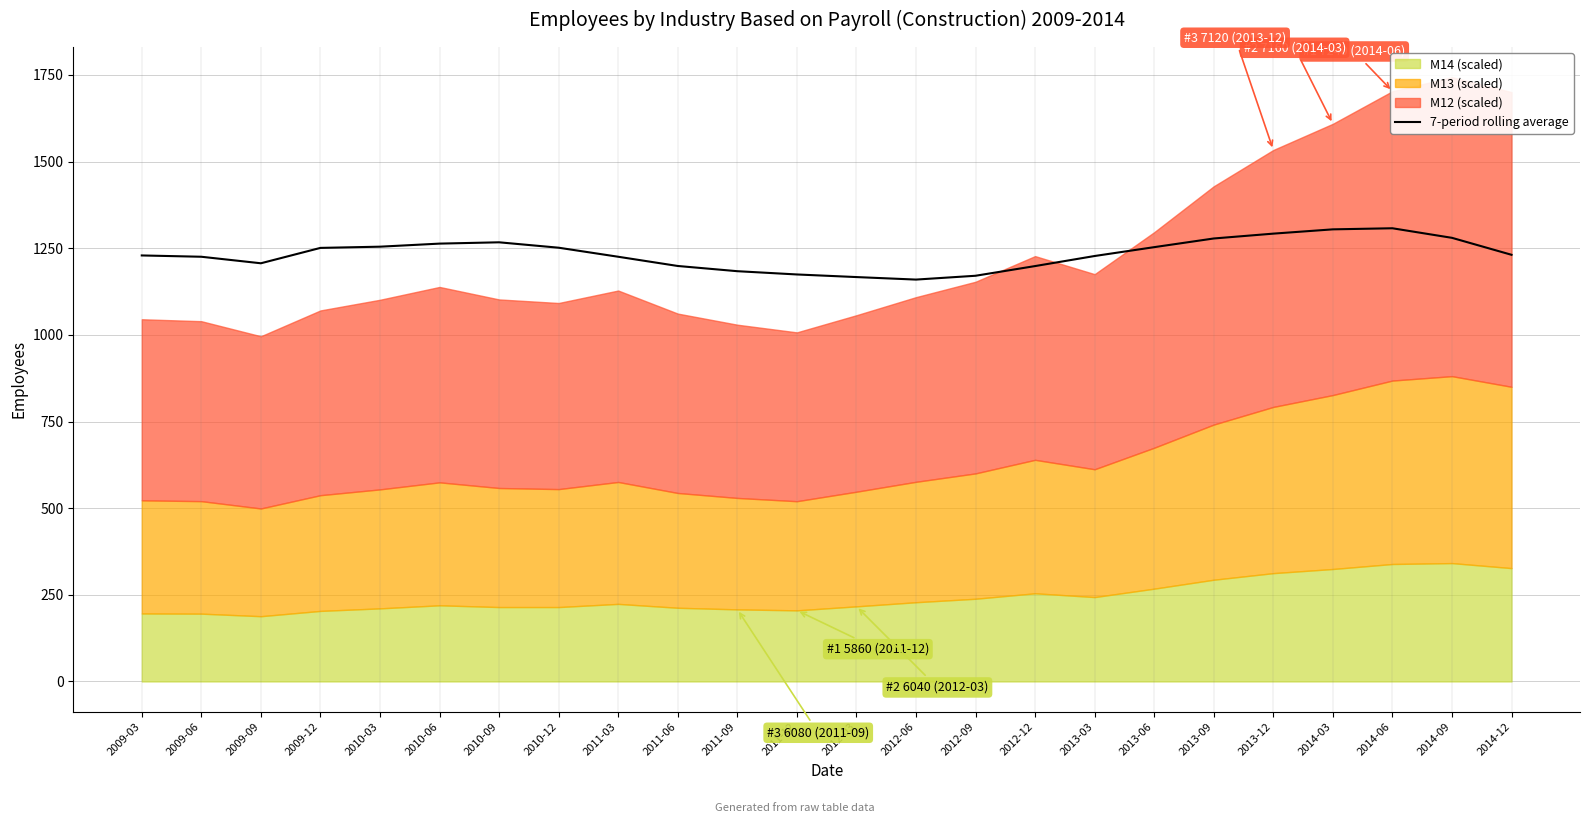

How many interior local peaks (higher than both neighbors) does the data have?

2